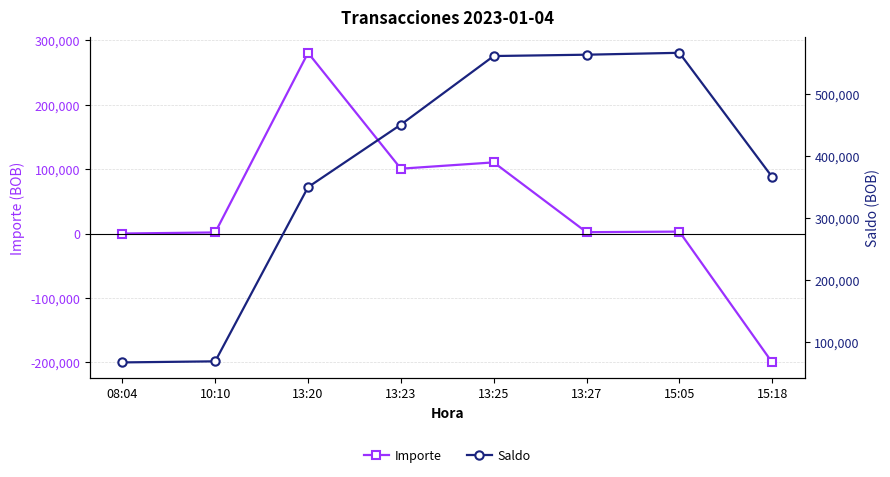

Where does the Saldo series first go above 450016?

13:23